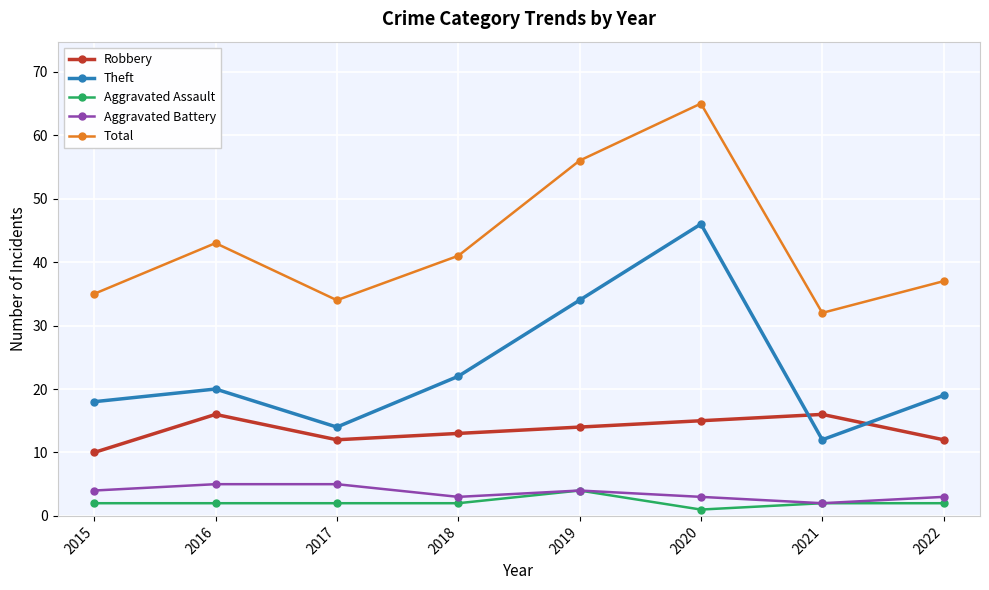

Read the Aggravated Assault value at 2022.

2